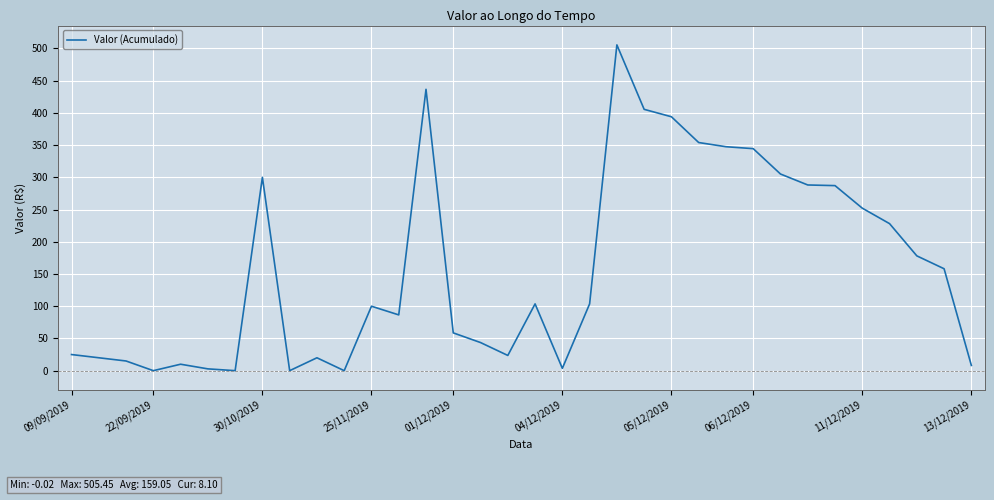

What is the difference between the maximum and minimum values?

505.5